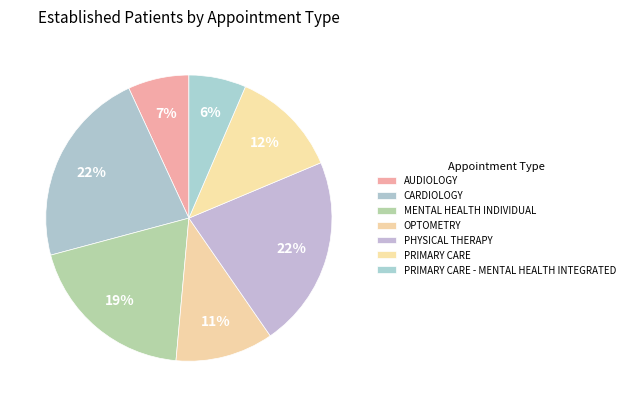

What is the change in value from MENTAL HEALTH INDIVIDUAL to PHYSICAL THERAPY?

+1.6